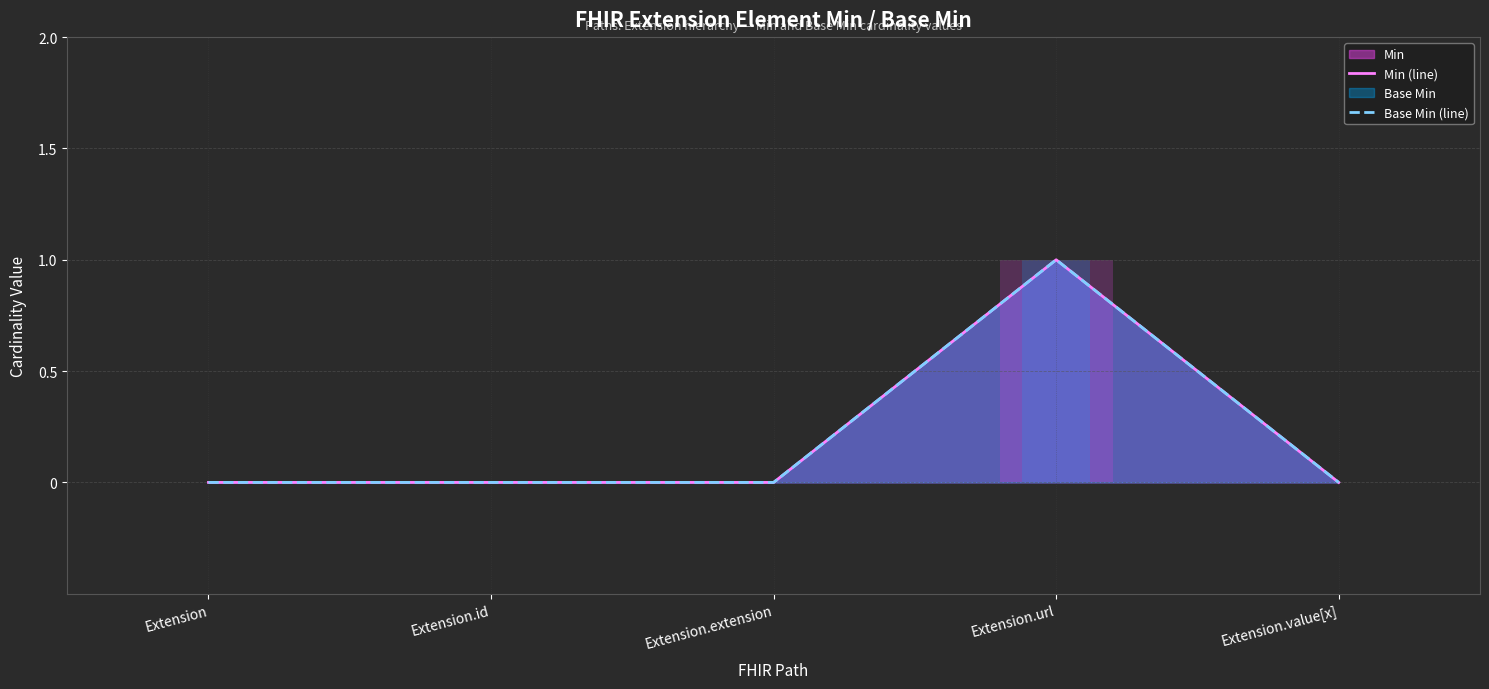

The Base Min (line) series shows 0 at Extension.id. True or false?

True